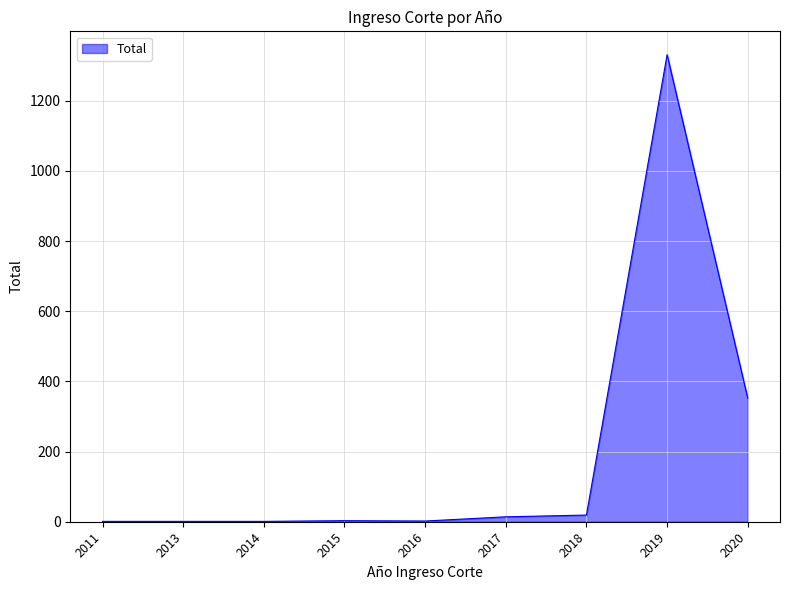

What is the smallest value displayed?

1